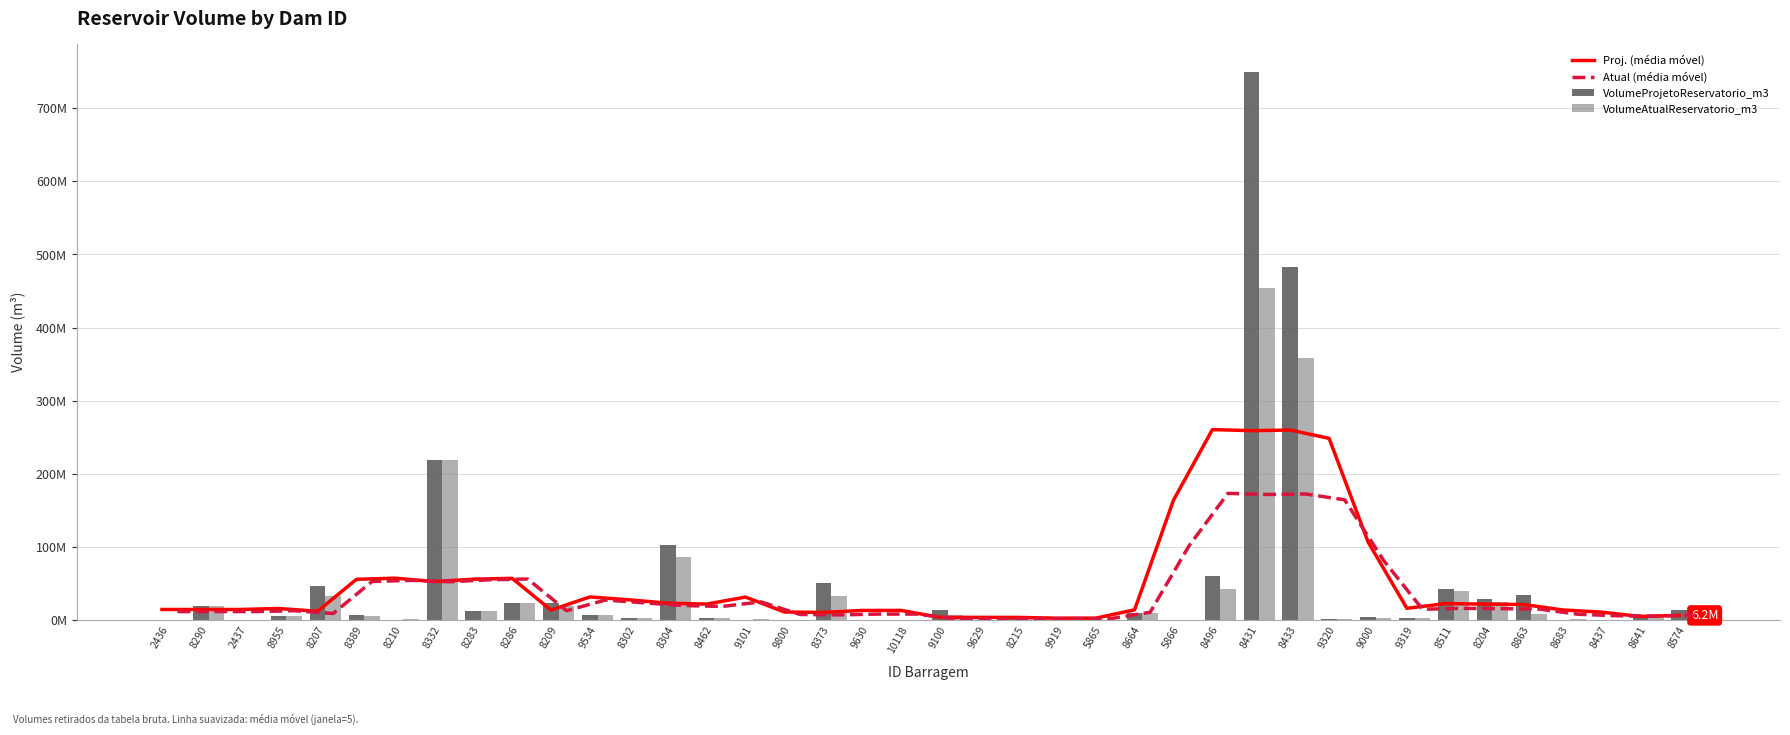

How many data points does each series have?

40